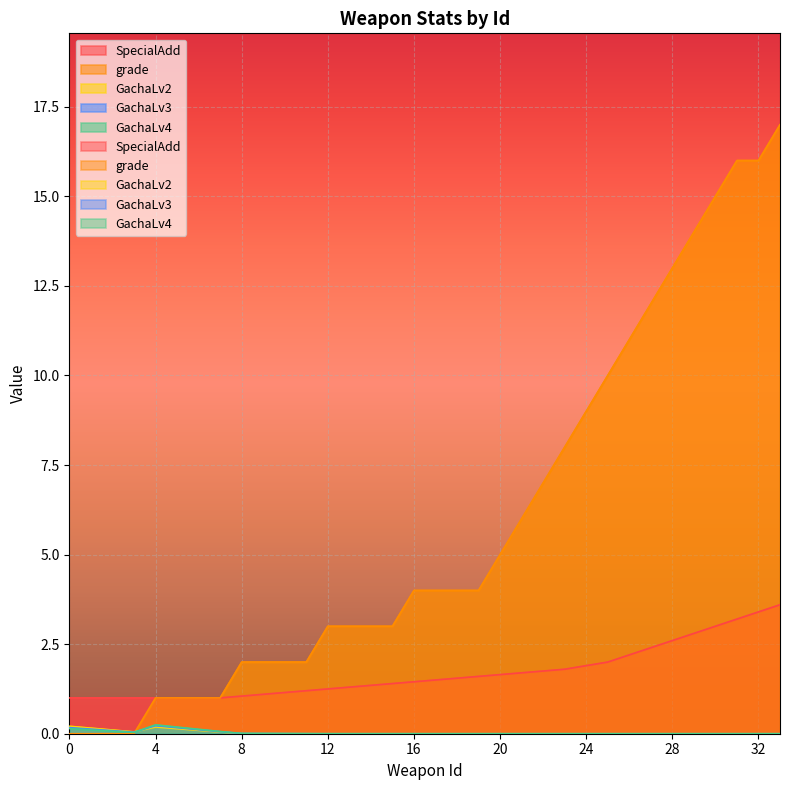

What is the maximum value for GachaLv2?

0.2